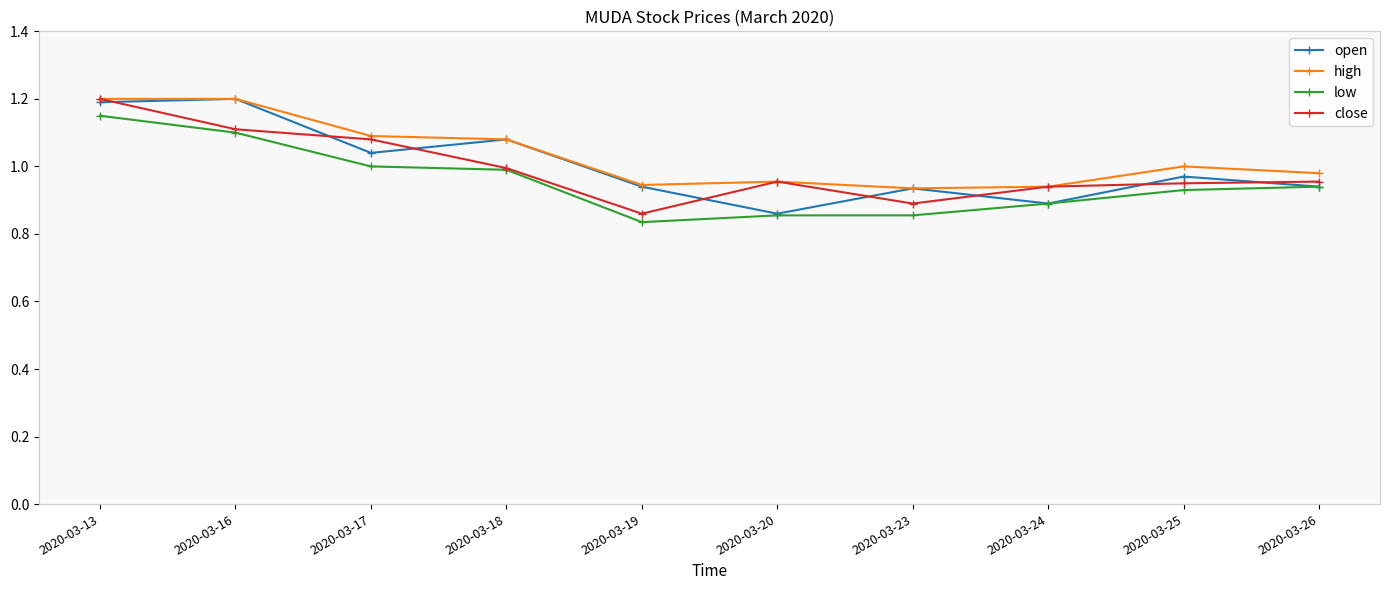

Which series has the largest total across all categories?

high